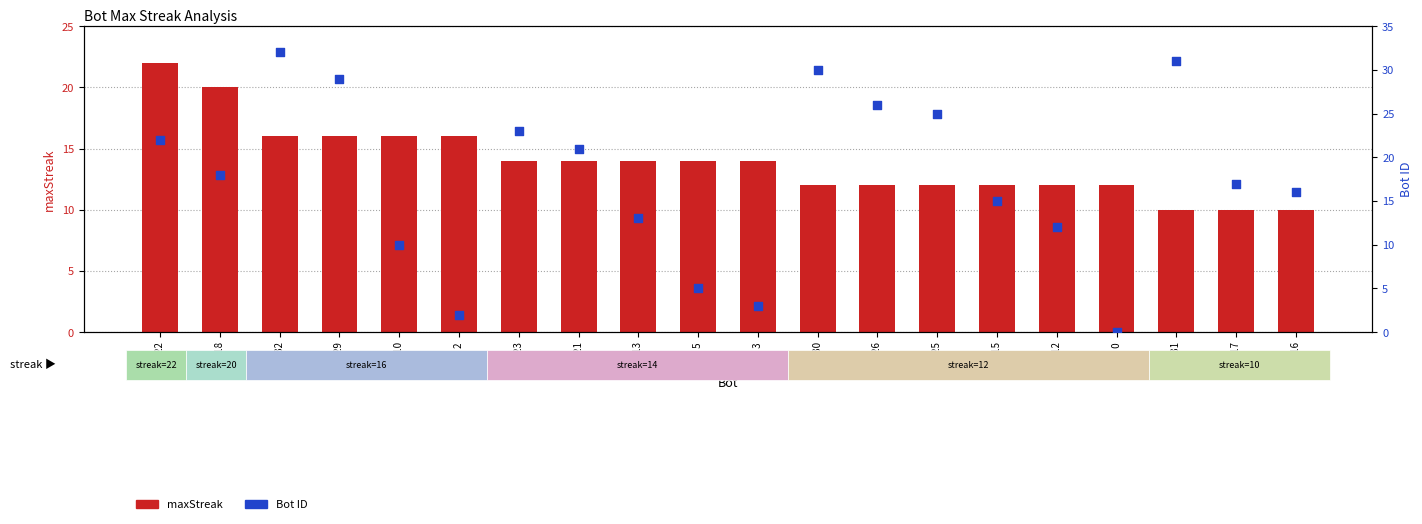

What are all the series names shown in the legend?

maxStreak, Bot ID